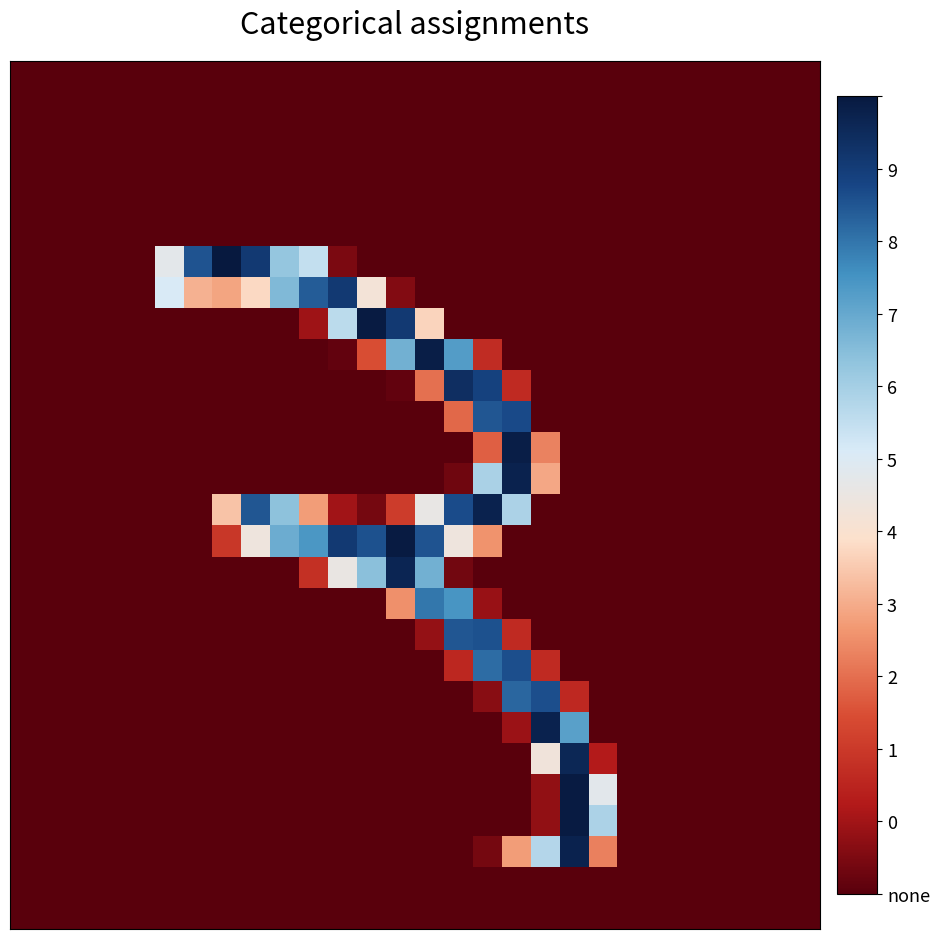

At how many categories does at least one series exceed 243?

8